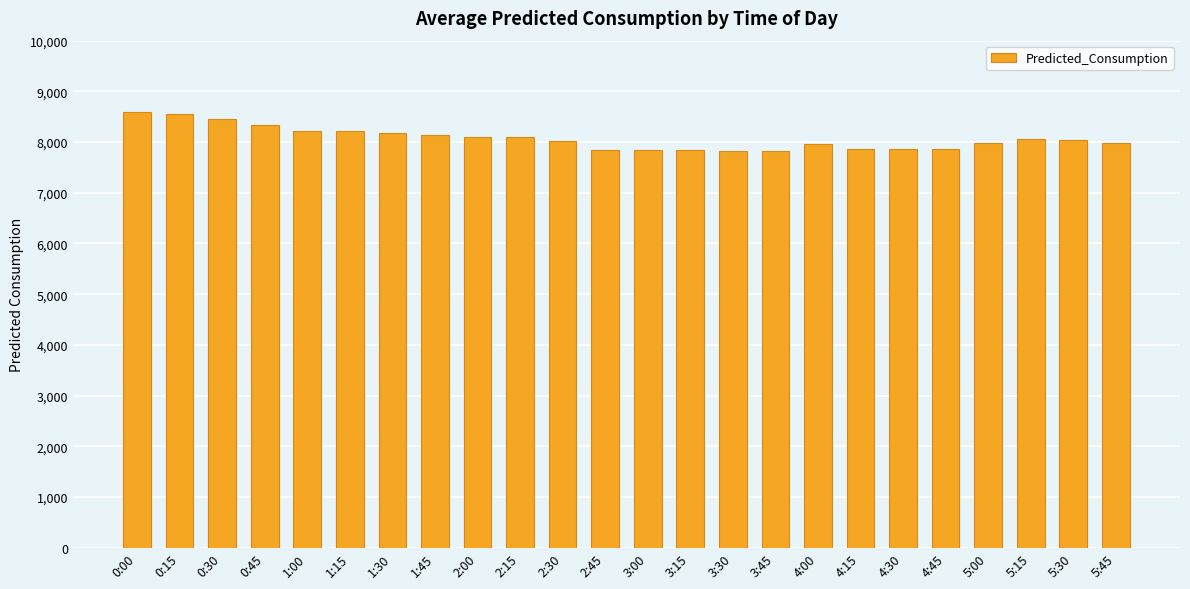

What is the greatest value displayed?

8594.7